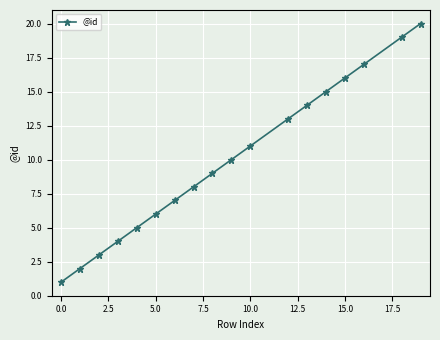

What is the maximum value shown in the chart?

20